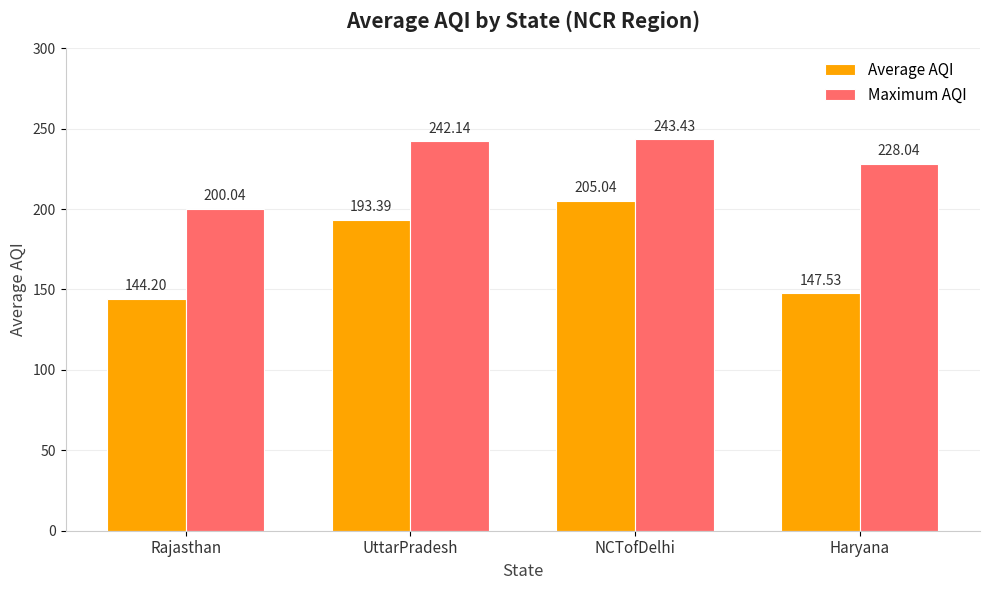

What is the label of the 4th bar from the right?

Rajasthan